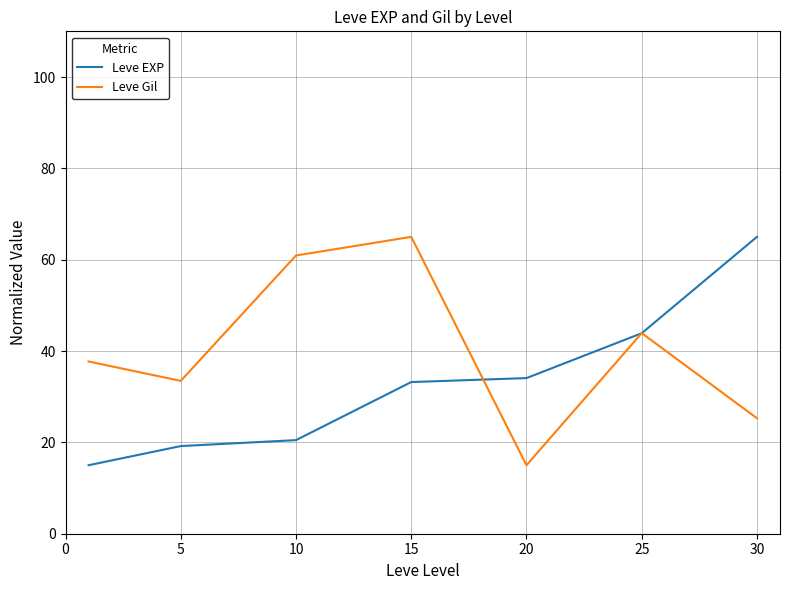

Which series has the largest total across all categories?

Leve Gil